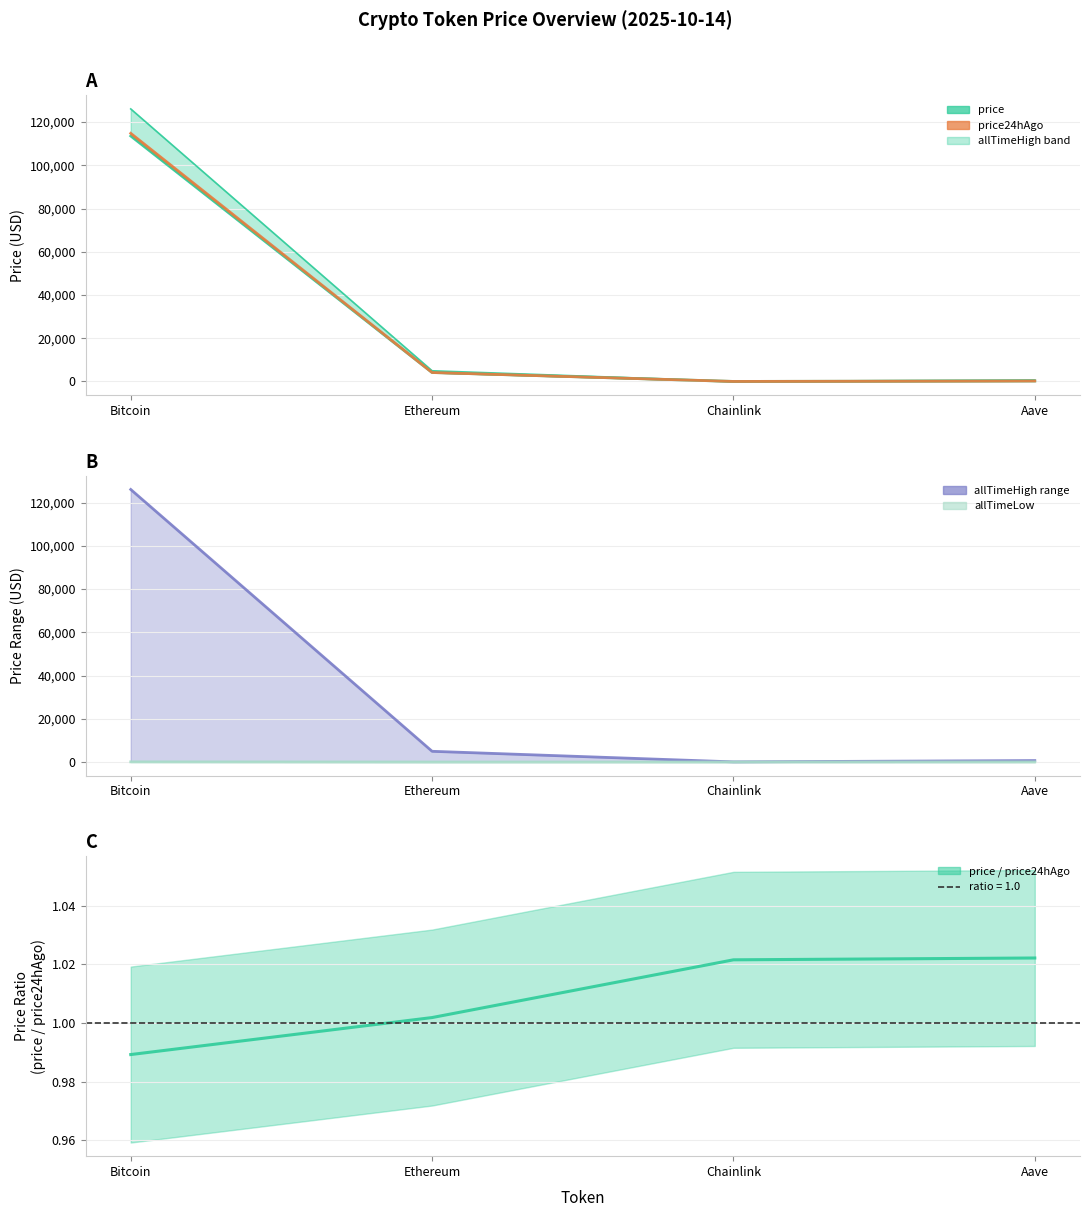

Reading left to right, extract all data points from this chart.

price: Bitcoin=113553.0	Ethereum=4150.5	Chainlink=19.5	Aave=254.0
allTimeHigh: Bitcoin=126080.0	Ethereum=4946.1	Chainlink=52.7	Aave=661.7